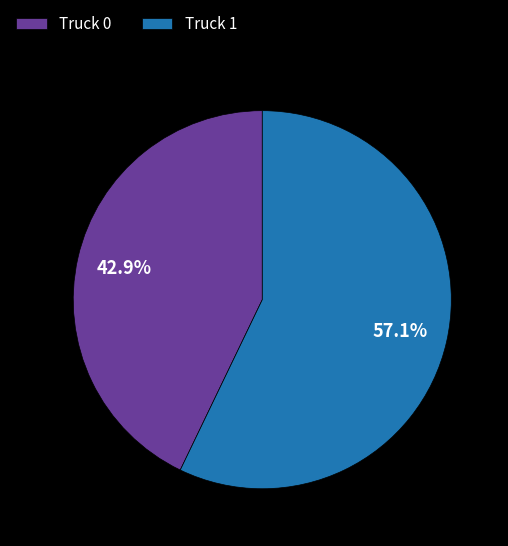

What portion of the pie excludes Truck 0?

57.1%